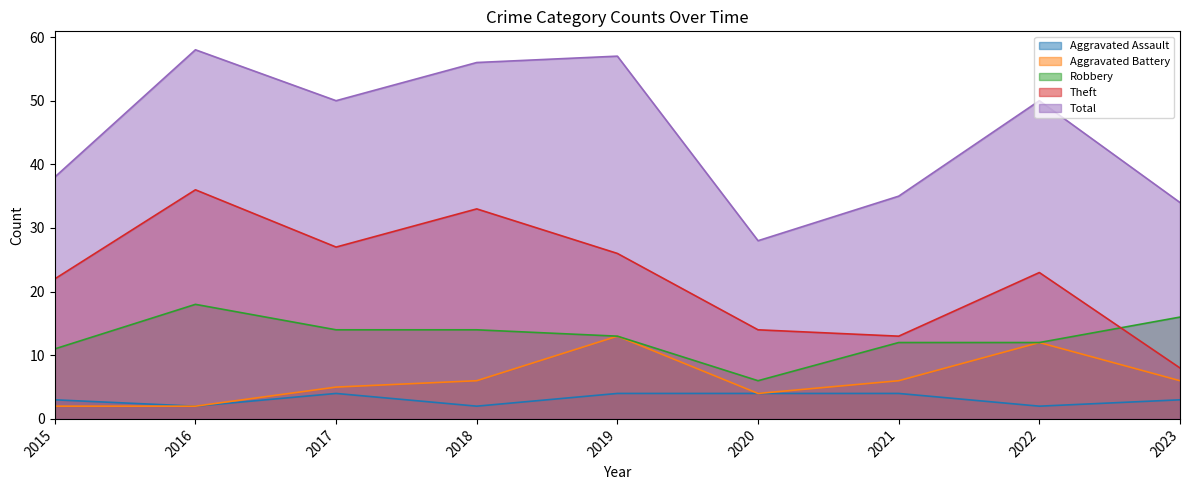

How many categories are shown in the chart?

9